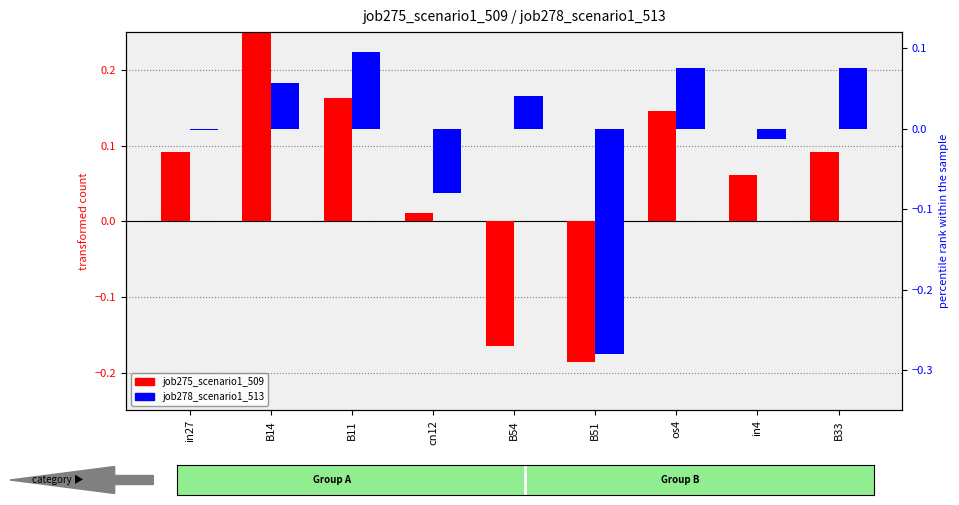

How many groups of bars are there?

9